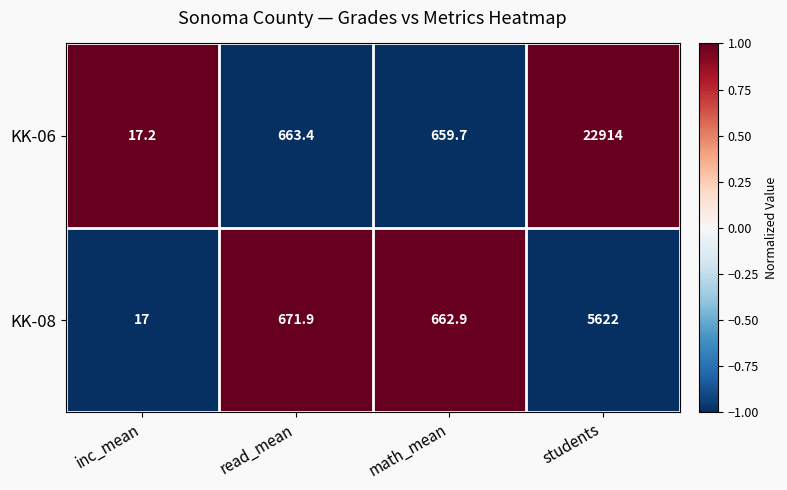

What is the difference between the highest and lowest values at inc_mean?

0.2